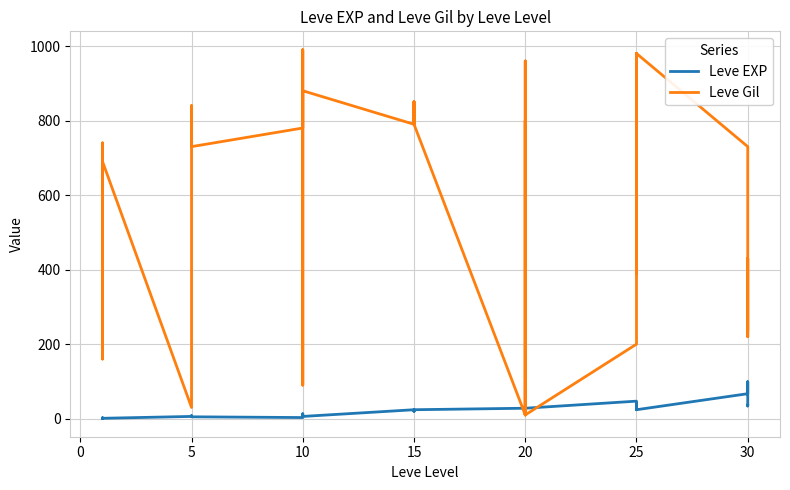

What is the maximum value shown in the chart?

990